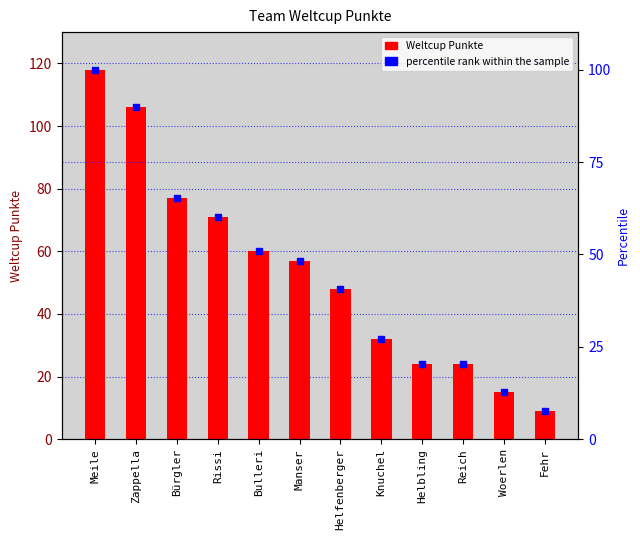

At which label is Weltcup Punkte closest to 63?

Bulleri